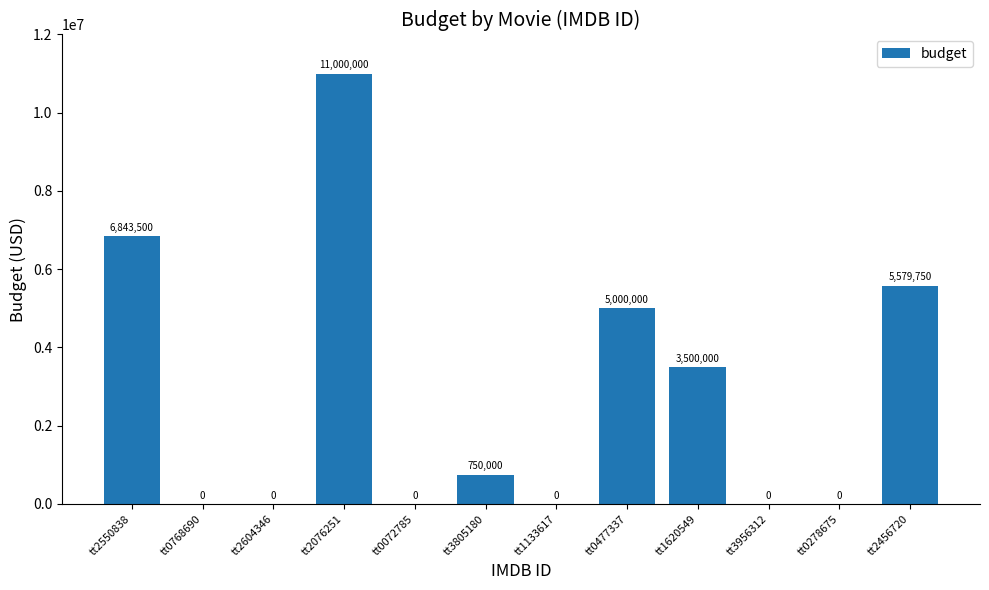

Reading left to right, extract all data points from this chart.

6843500	0	0	11000000	0	750000	0	5000000	3500000	0	0	5579750